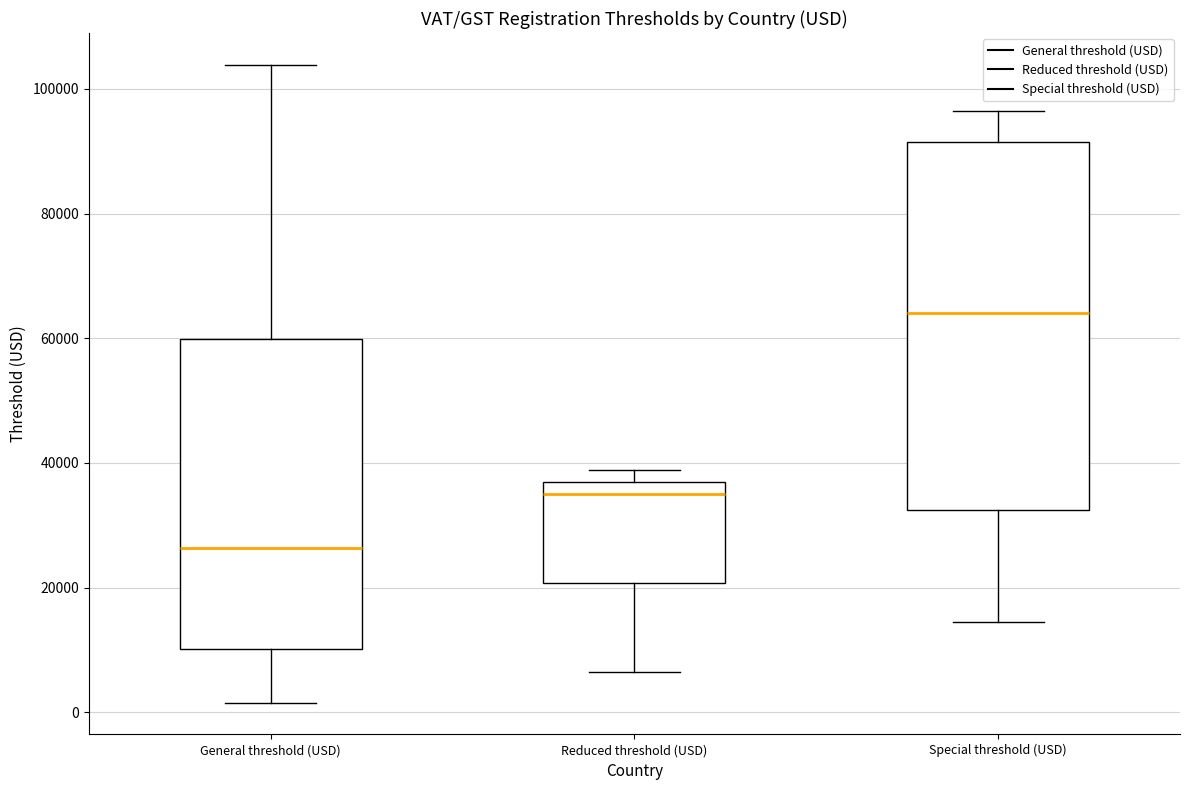

Which box has the highest median line?

Special threshold (USD)